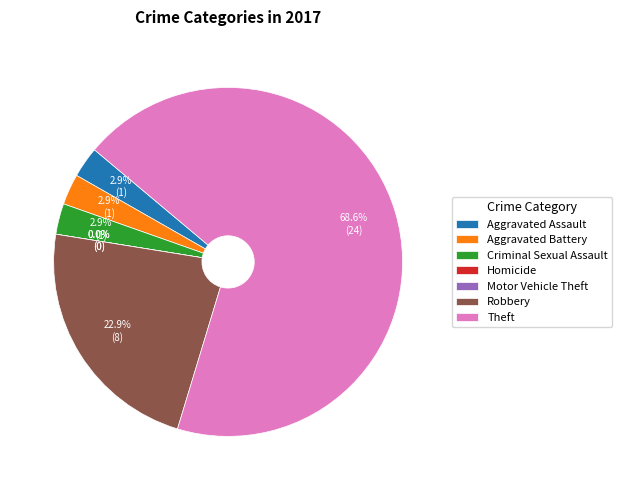

To the nearest percent, what is the average slice percentage?

14%